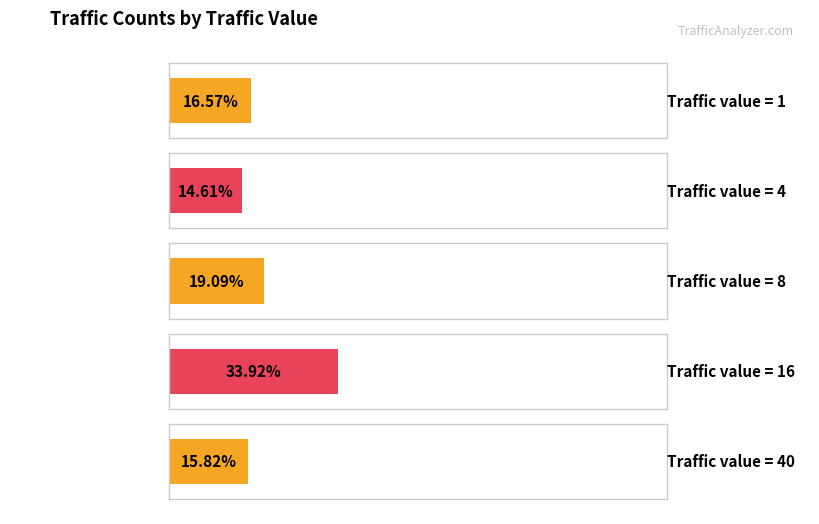

Which label corresponds to the smallest value in the chart?

4